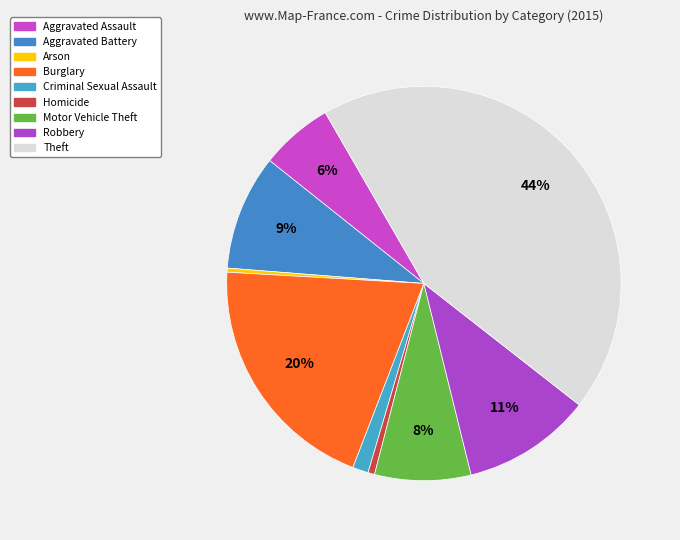

Is there any slice that represents more than half of the pie?

No